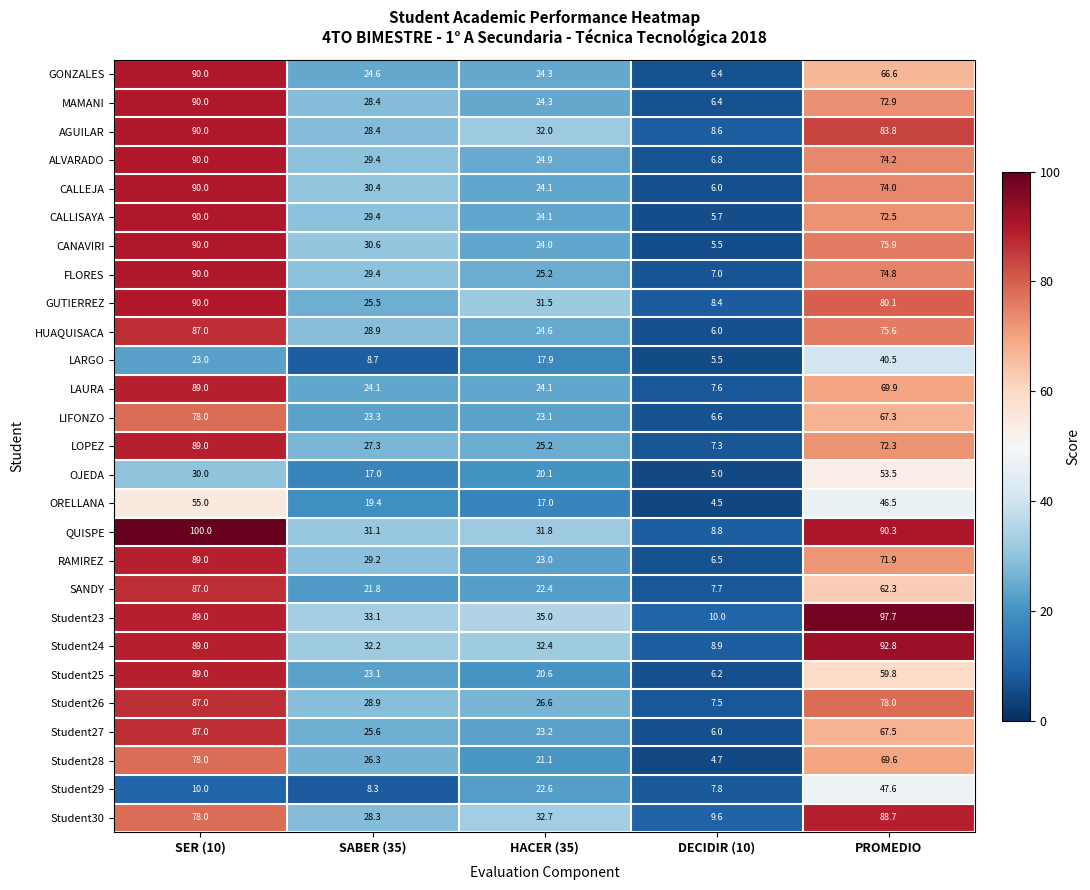

Rank the categories by CANAVIRI value from lowest to highest.

DECIDIR (10), HACER (35), SABER (35), PROMEDIO, SER (10)